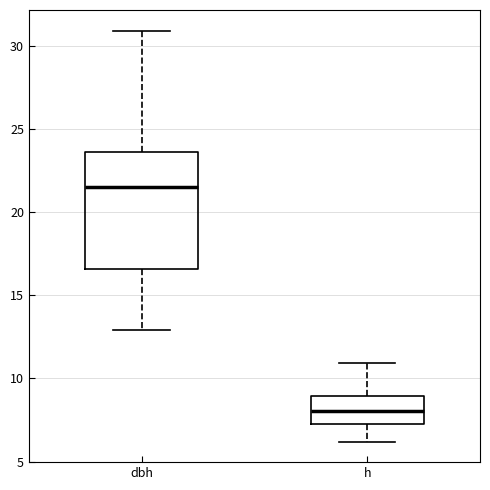

Comparing the boxes themselves (not the whiskers), which one is the tallest?

dbh